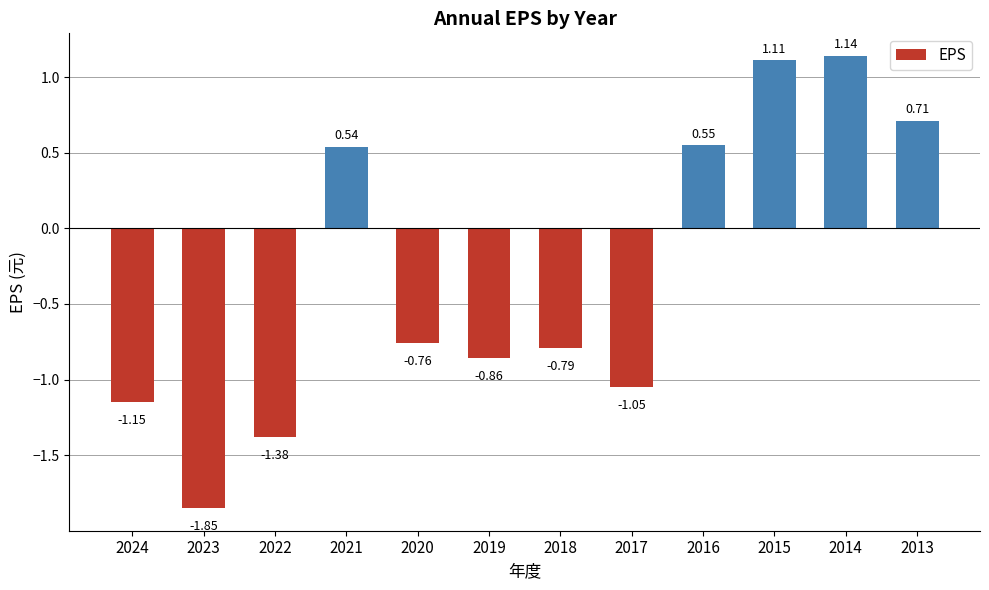

Which has a higher value, 2017 or 2013?

2013